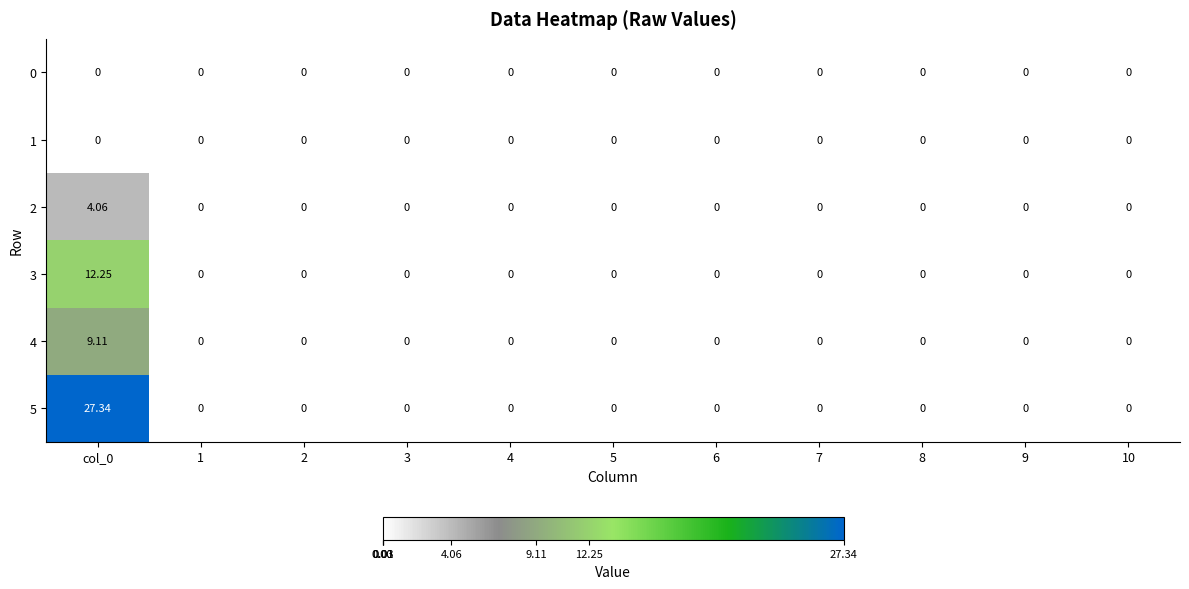

What is the maximum value shown in the chart?

27.3